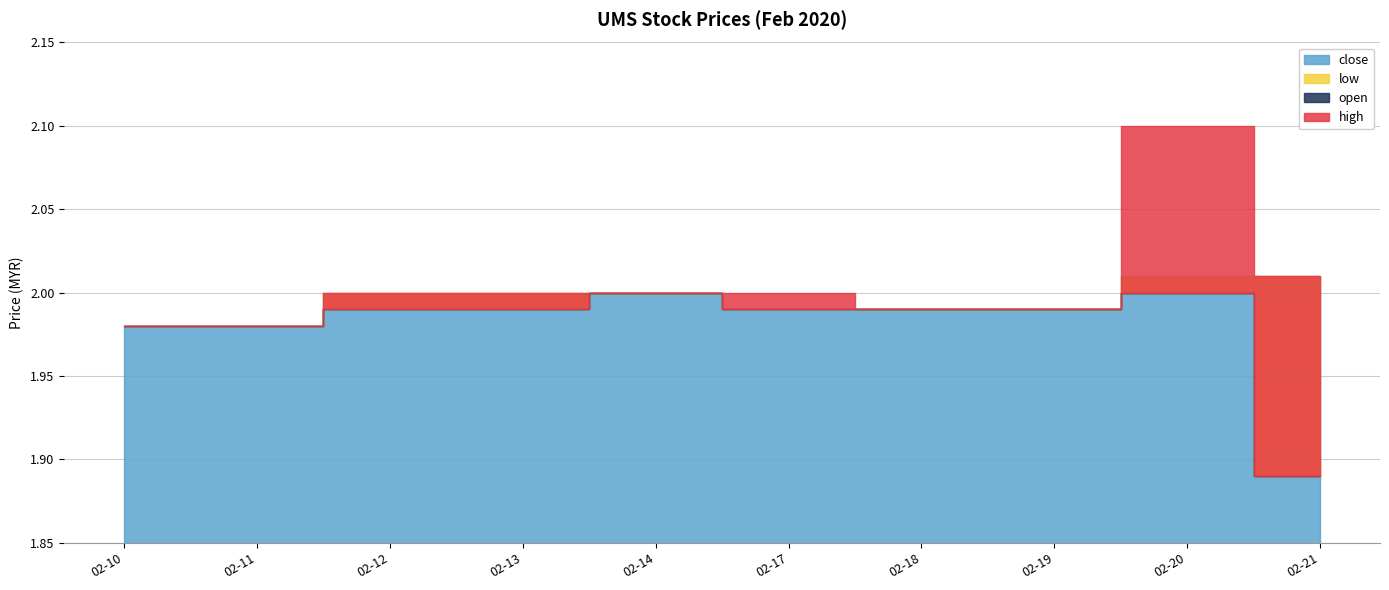

What is the sum of the high values at 2020-02-11 and 2020-02-19?

4.0